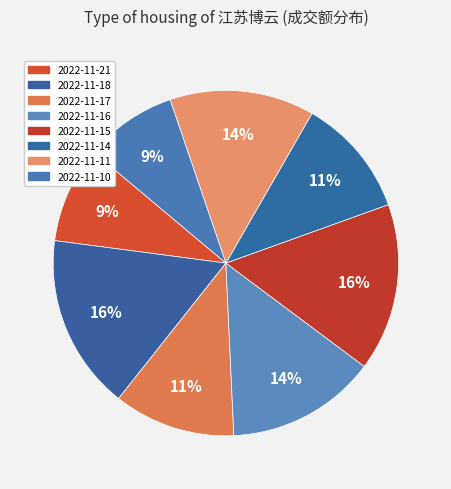

The 2022-11-15 slice represents 26% of the pie. True or false?

False